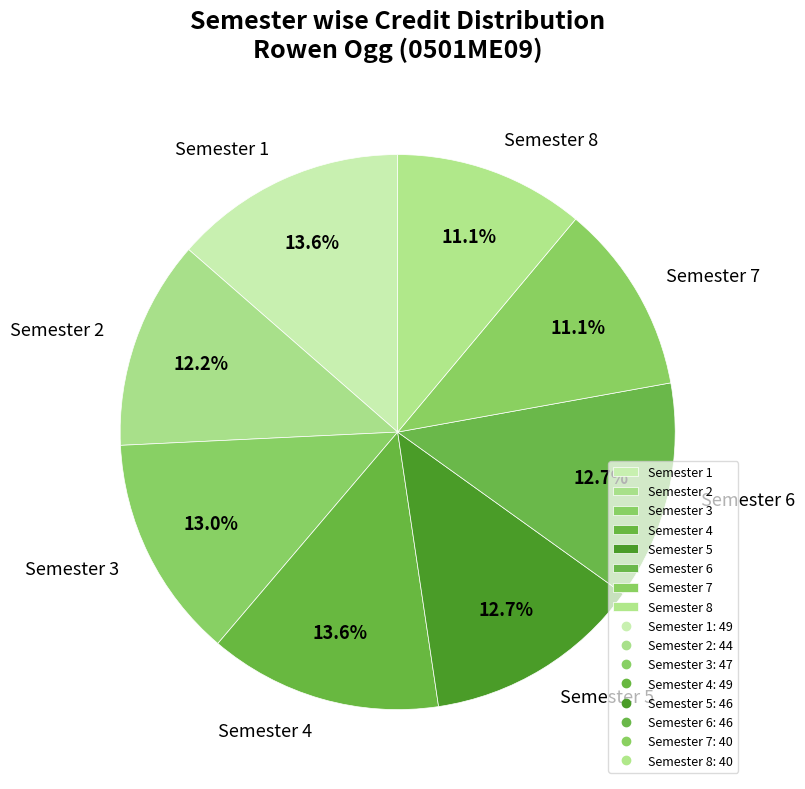

Between Semester 1 and Semester 5, which is larger?

Semester 1